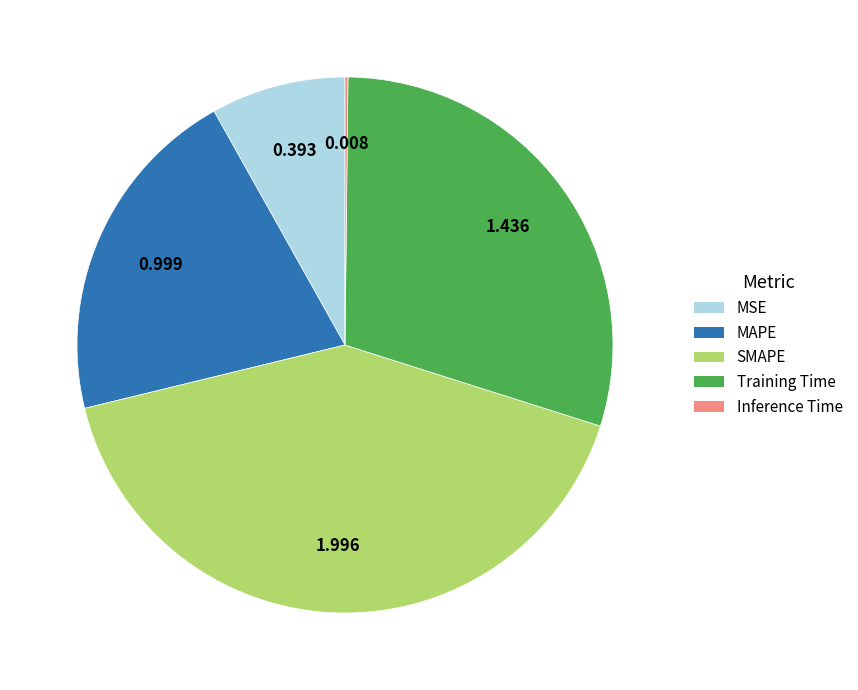

Which category has the biggest portion of the pie?

SMAPE